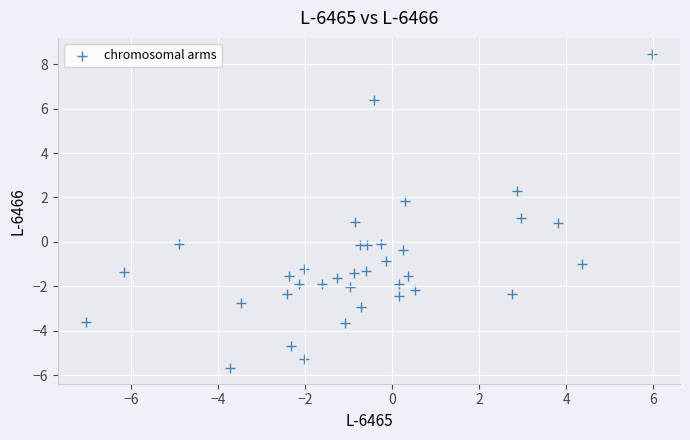

What is the range of X values (max minus min)?

13.0